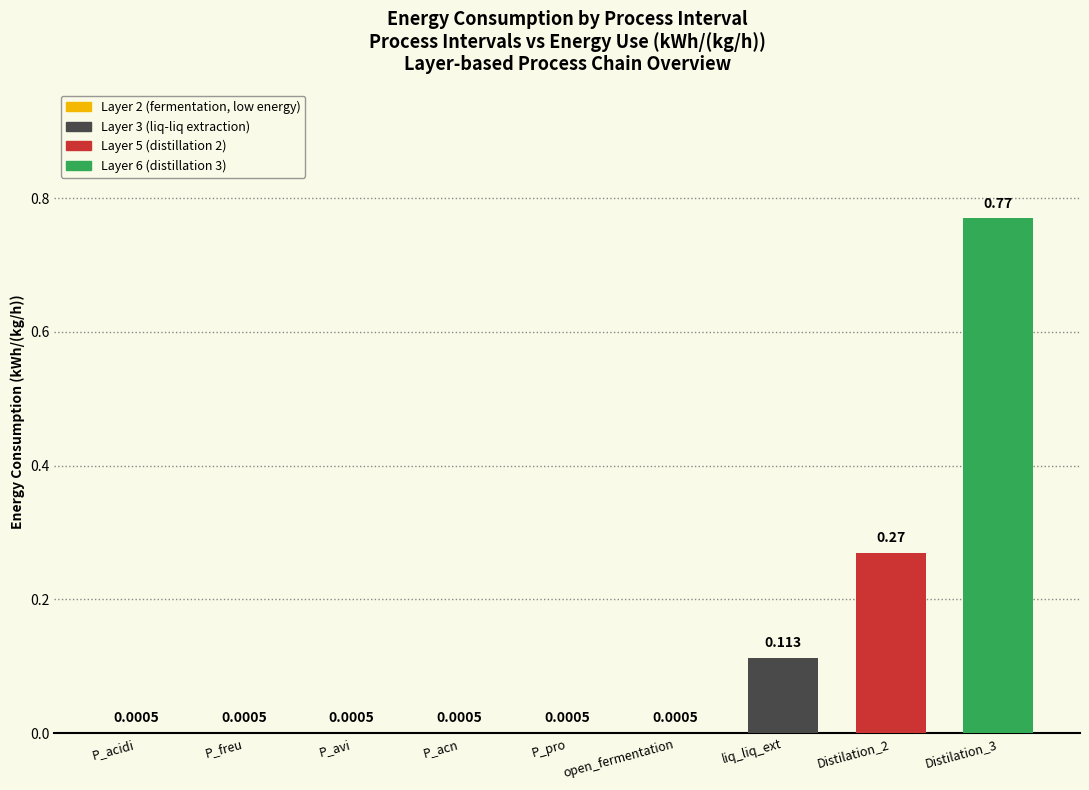

The value at P_avi is 0.0. True or false?

True